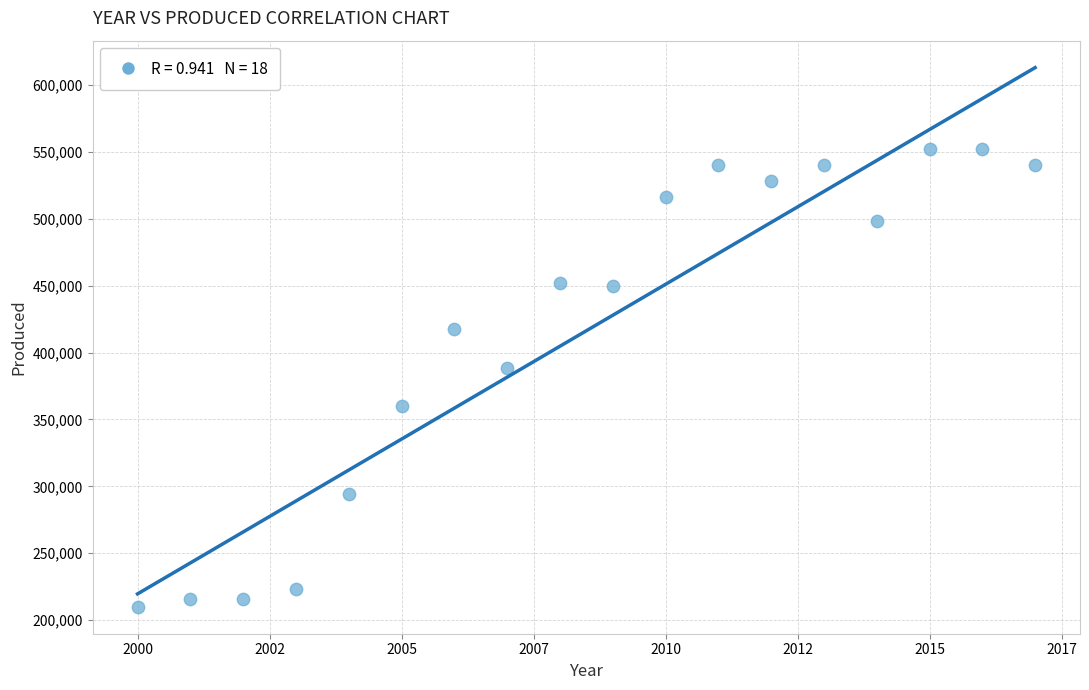

What Y value in the scatter plot is closest to 381000?

388800